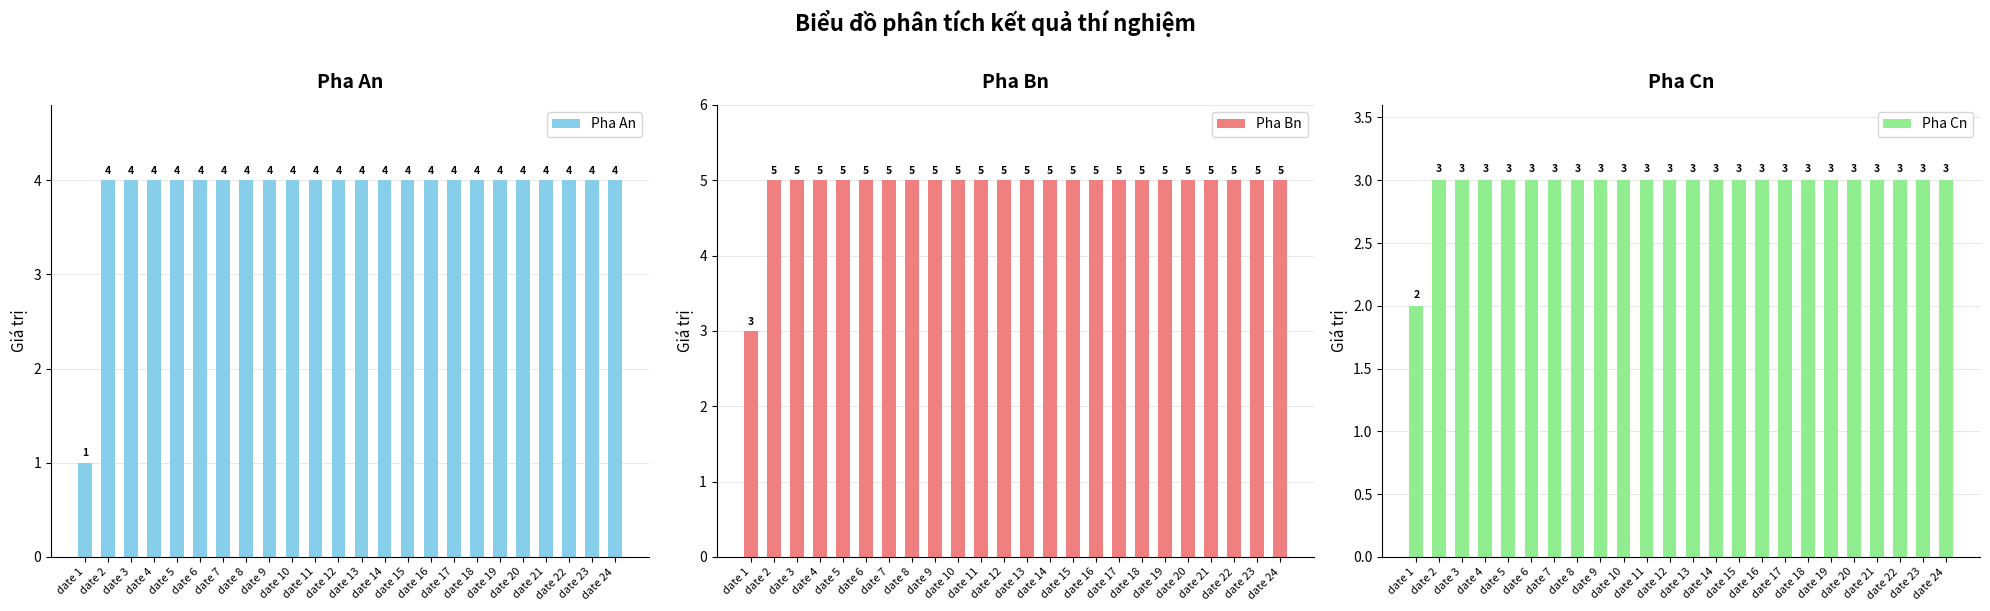

What is the value of the Pha Bn bar at the 8th from the left?

5